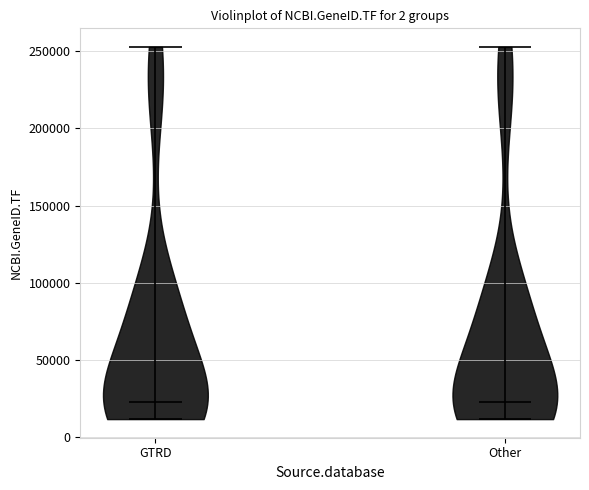

Reading left to right, read every violin against the y-axis: where its median line is, and the lowest and highest points it reaches. The values are not printed on the chart, so give them approximately, as read against the axis.

GTRD: median line 25000, lowest point 10000, highest point 255000
Other: median line 25000, lowest point 10000, highest point 255000